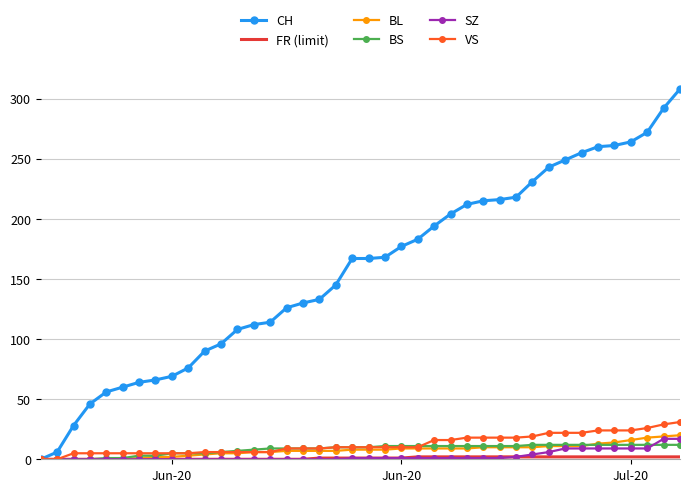

What is the maximum value for CH?

308